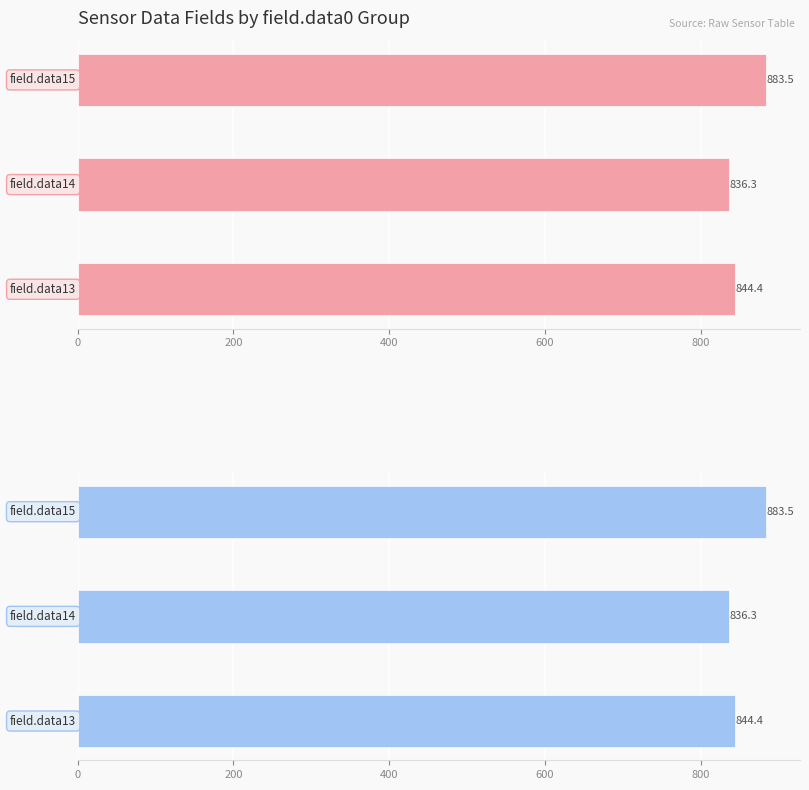

True or false: the data shows 513.7 at 200.

False